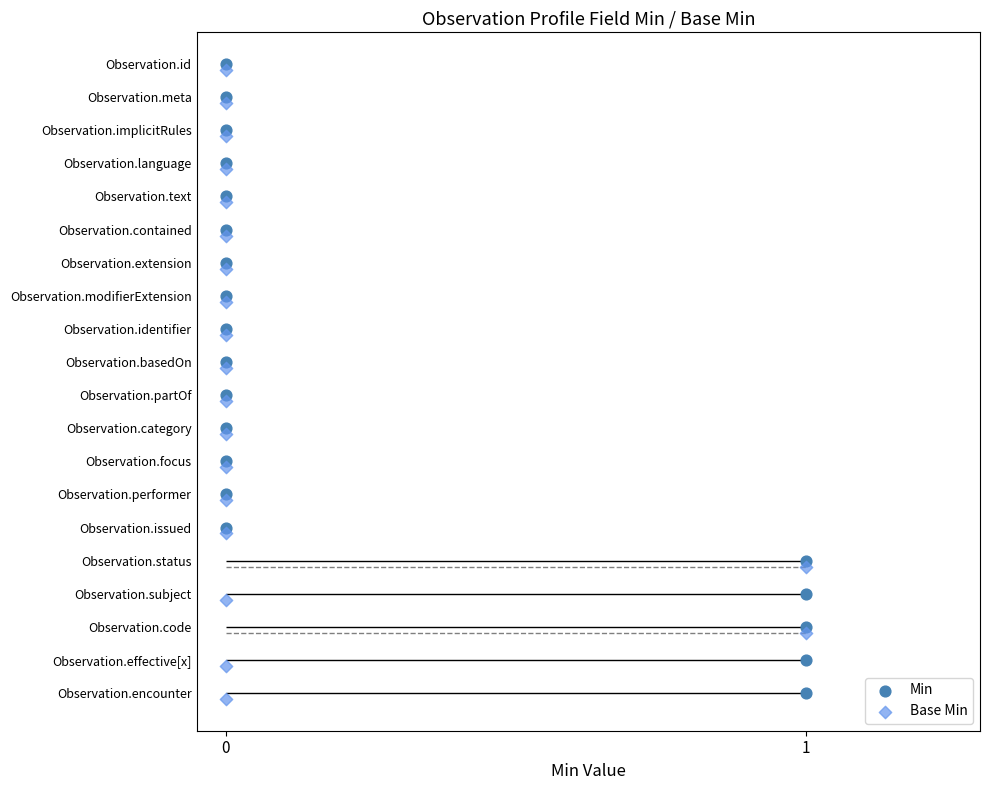

Which series has the largest Y range (max minus min)?

Min